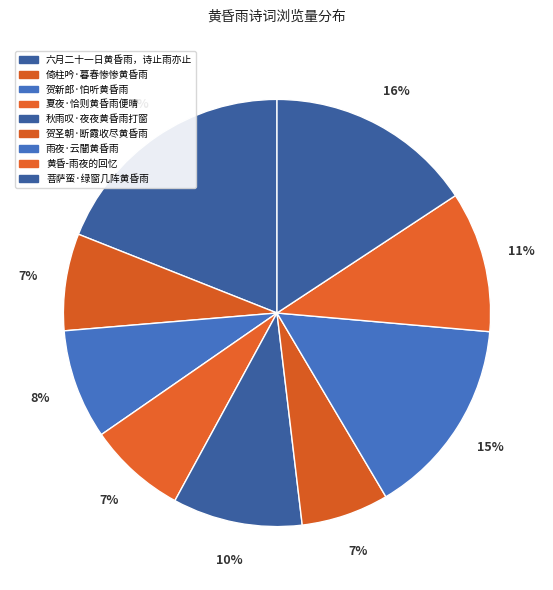

Count the number of slices in the pie.

9